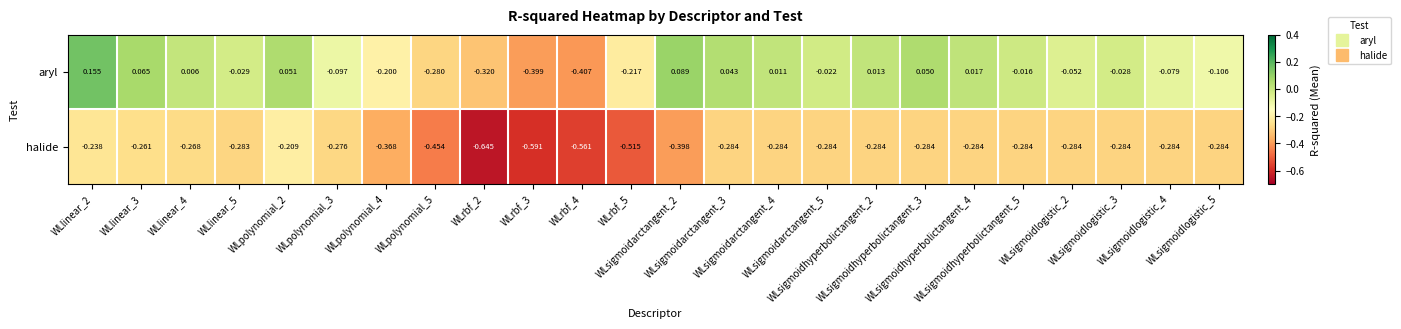

List the series in order of their overall mean, highest first.

aryl, halide